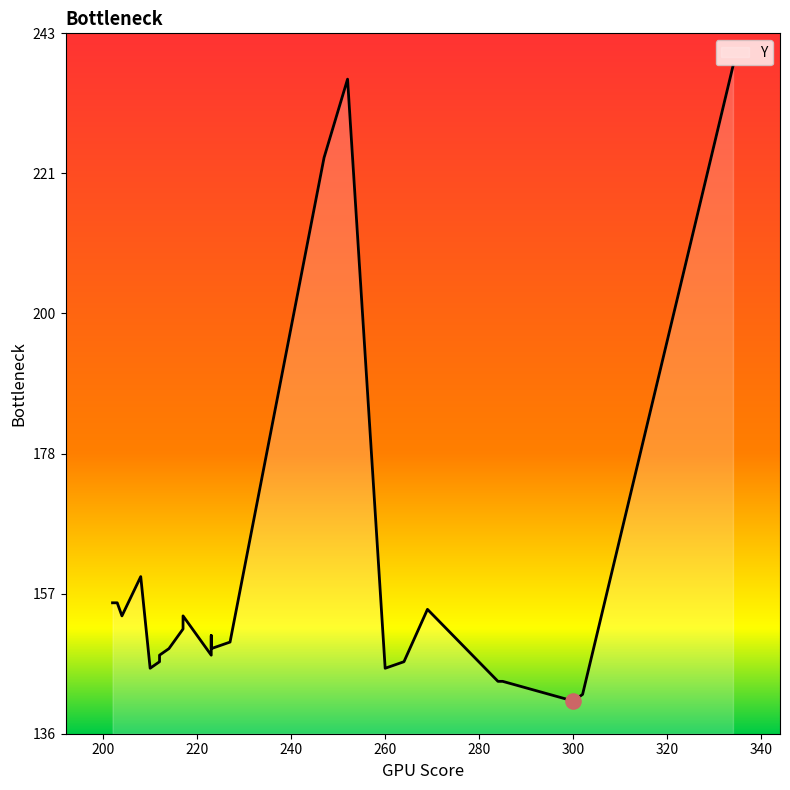

What is the ratio of the value at 217 to the value at 212?

1.0